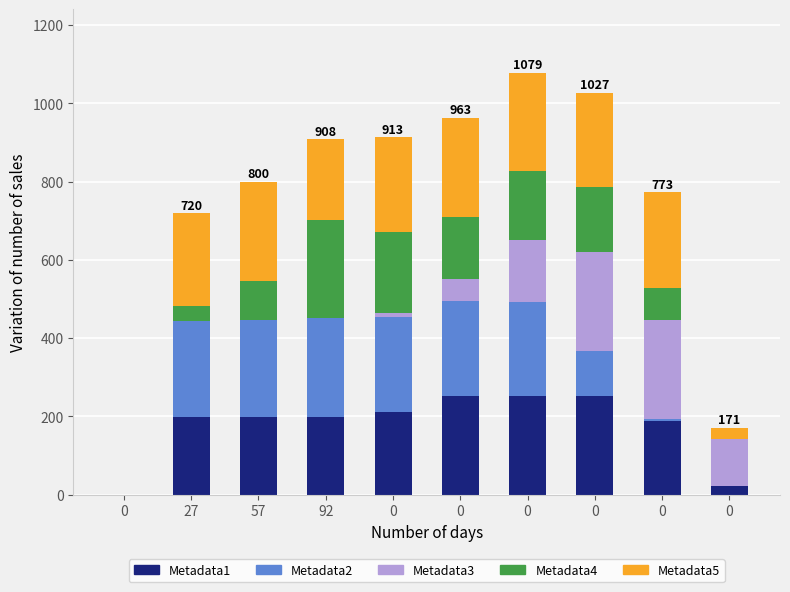

What is the difference between the Metadata1 values at 0 and 92?

10